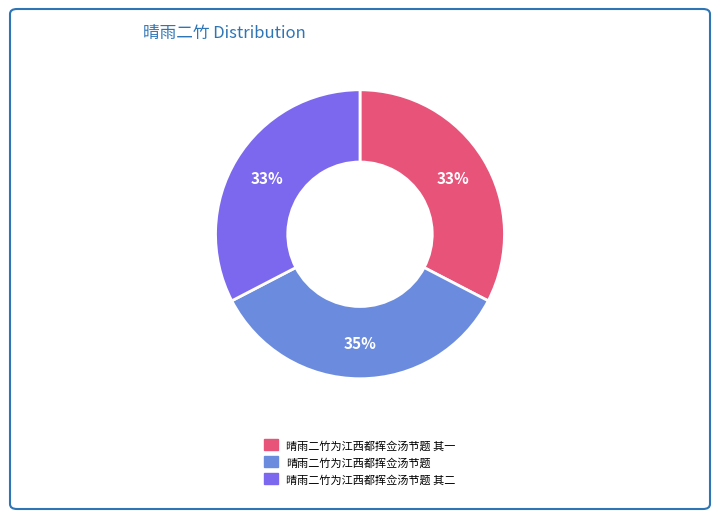

Count the number of slices in the pie.

3